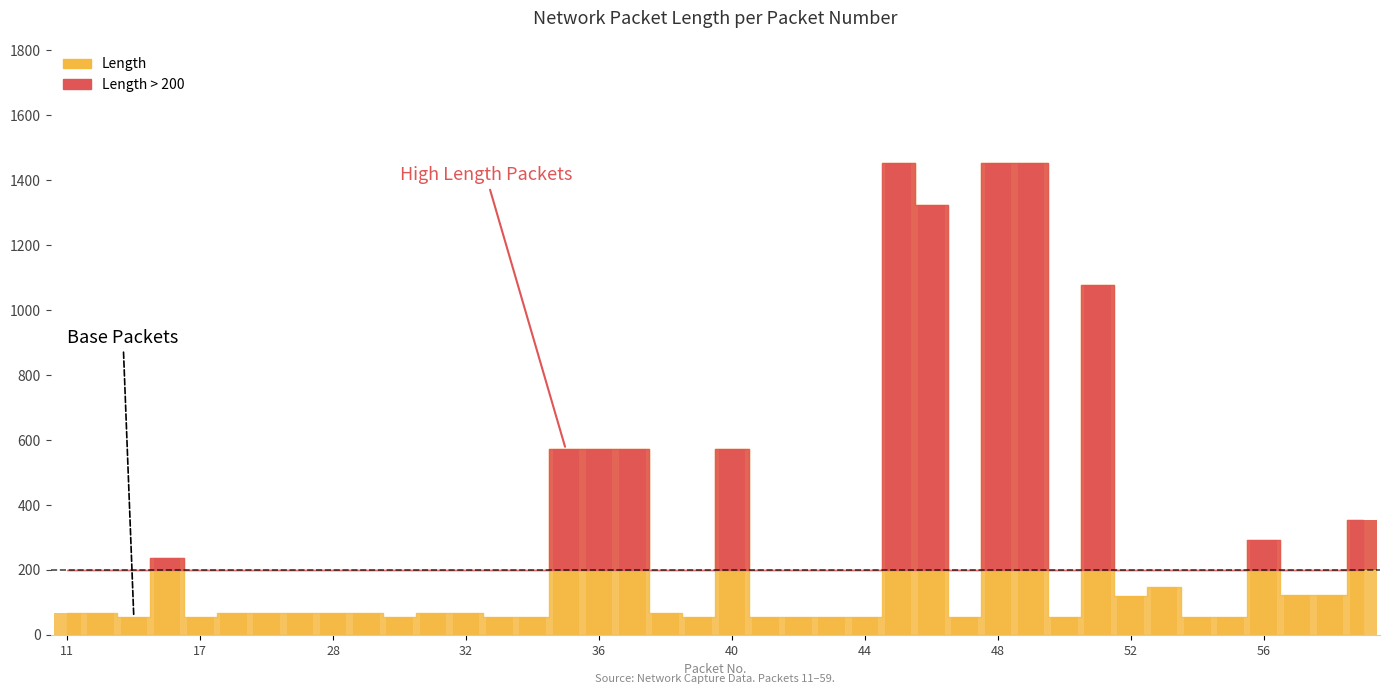

Reading right to left, transcribe all the data shown in this chart.

59=353	58=122	57=122	56=292	55=54	54=54	53=146	52=118	51=1079	50=54	49=1454	48=1454	47=54	46=1325	45=1454	44=54	43=54	42=54	41=54	40=571	39=54	38=66	37=571	36=571	35=571	34=54	33=54	32=66	31=66	30=54	29=66	28=66	27=66	26=66	25=66	17=54	14=236	13=54	12=66	11=66